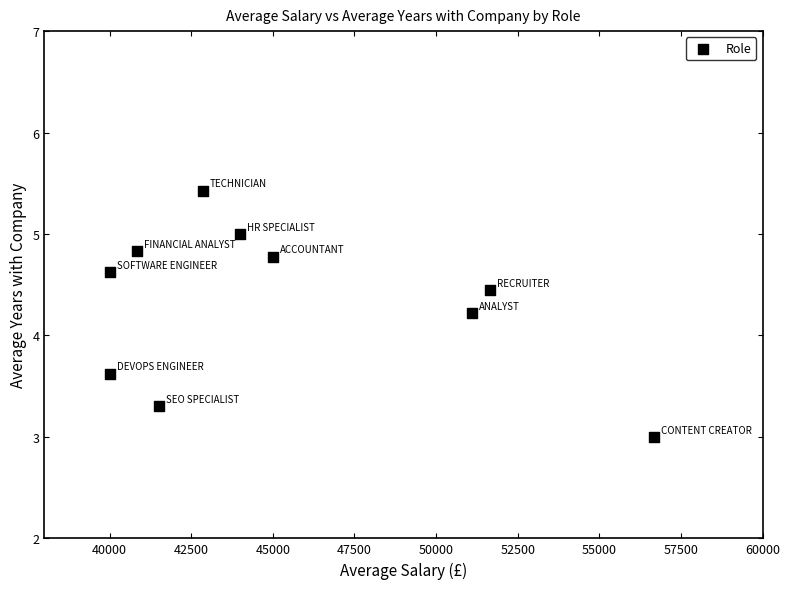

What is the average Y value?

4.3